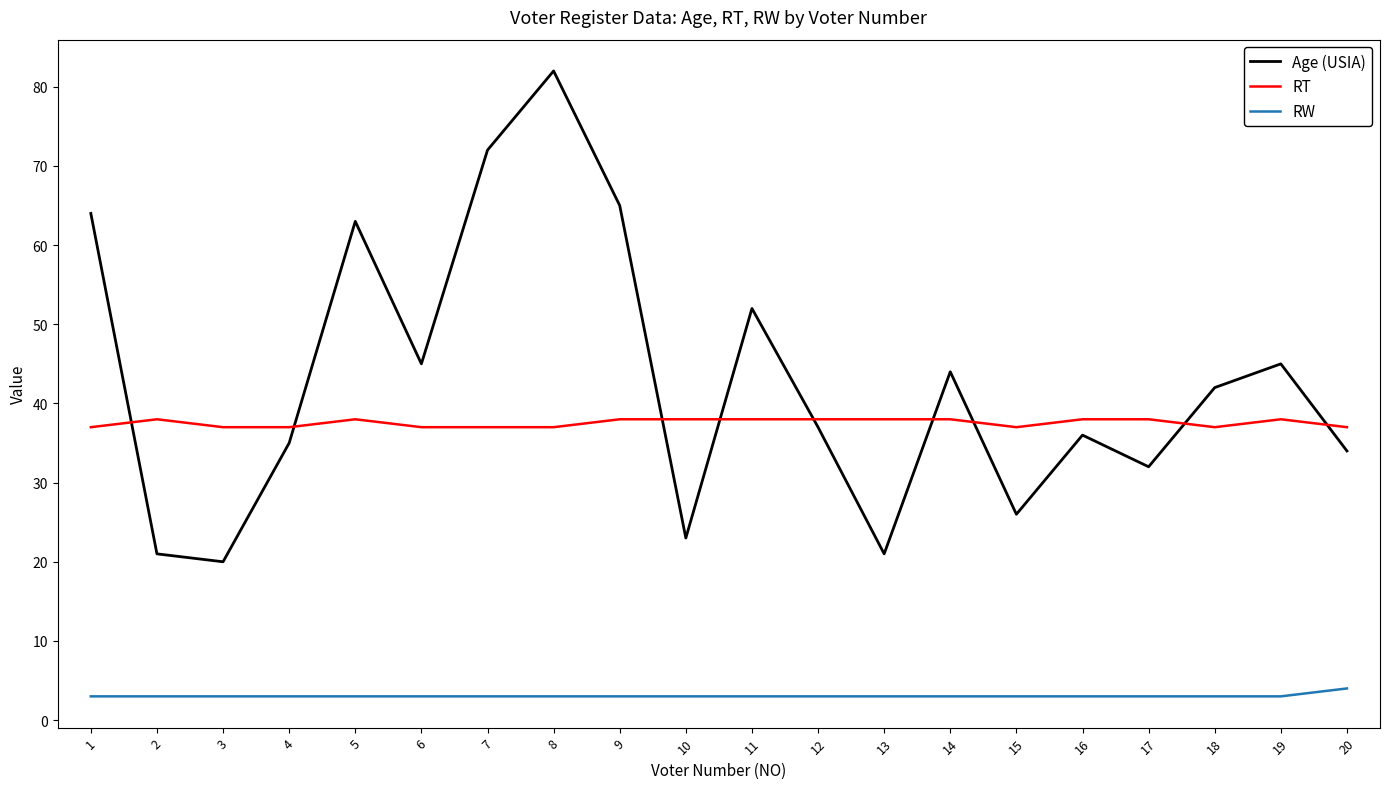

What is the average value of the Age (USIA) series?

43